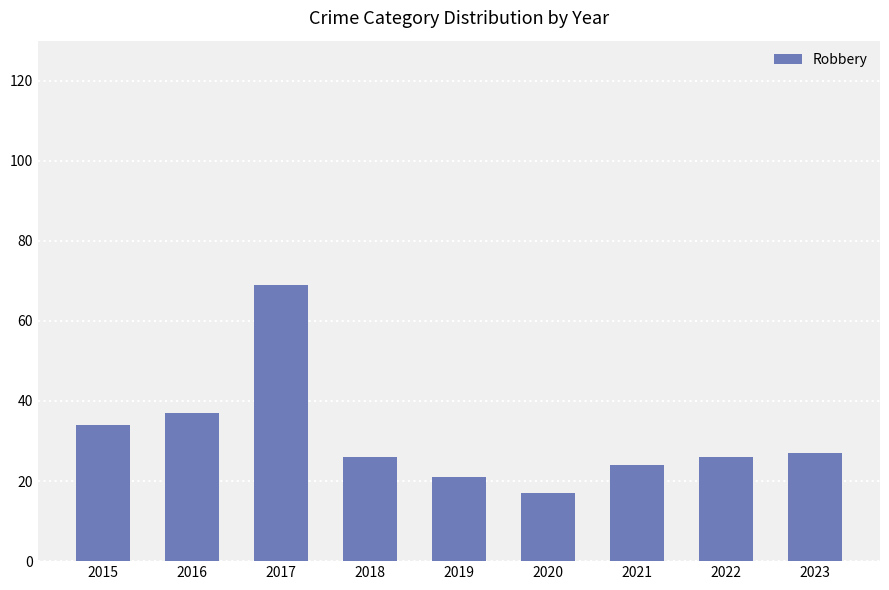

Reading left to right, list all the values displayed in this chart.

2015=34	2016=37	2017=69	2018=26	2019=21	2020=17	2021=24	2022=26	2023=27